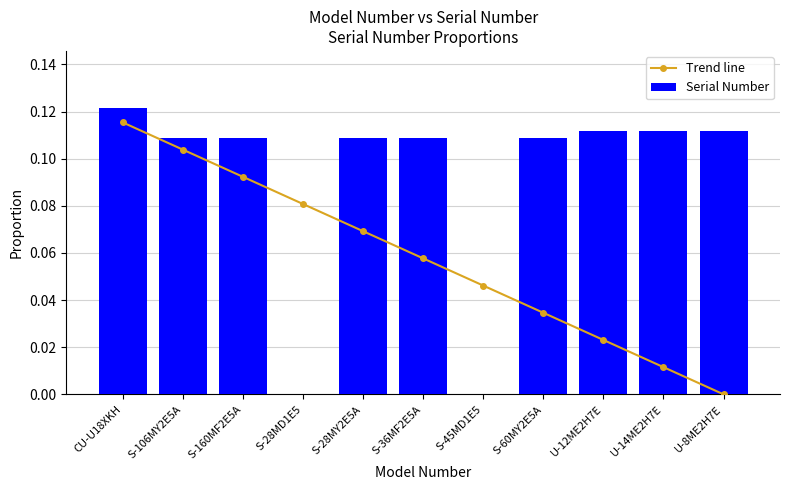

What is the label of the 9th bar from the left?

U-12ME2H7E